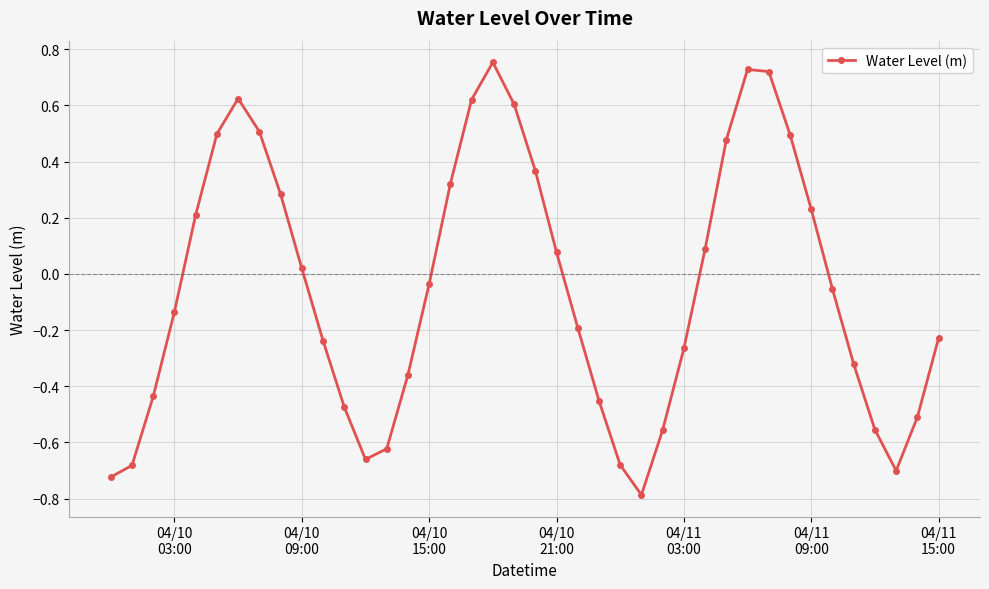

How many interior local peaks (higher than both neighbors) does the data have?

3